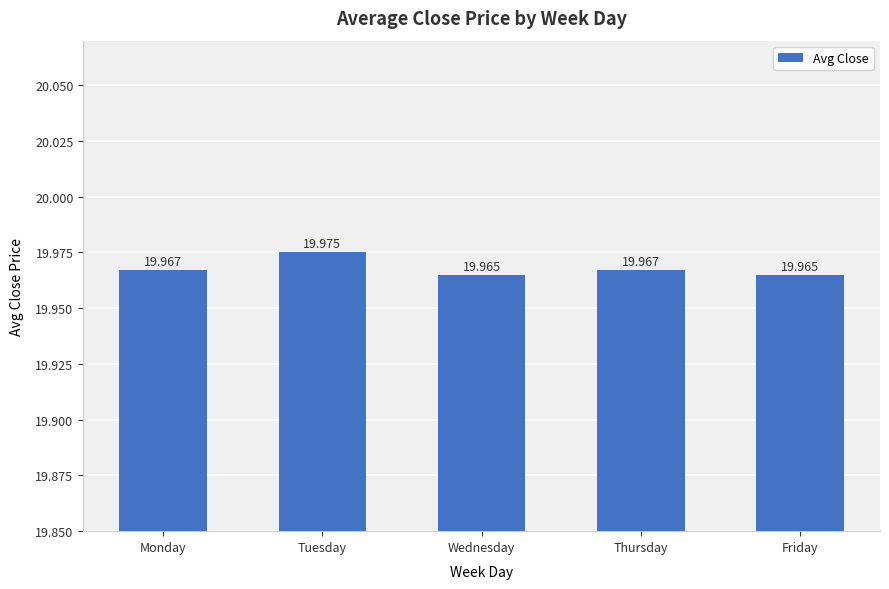

Which has a higher value, Tuesday or Monday?

Tuesday